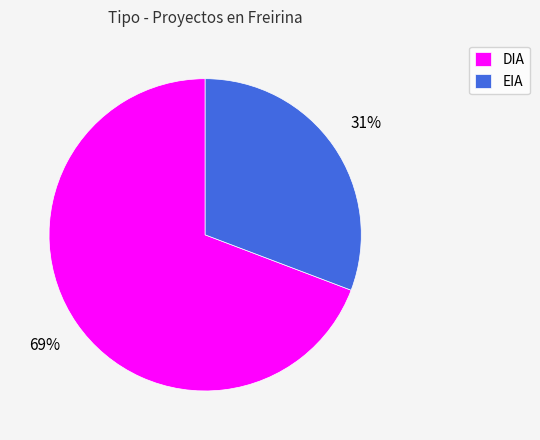

Rank the categories by value from lowest to highest.

EIA, DIA